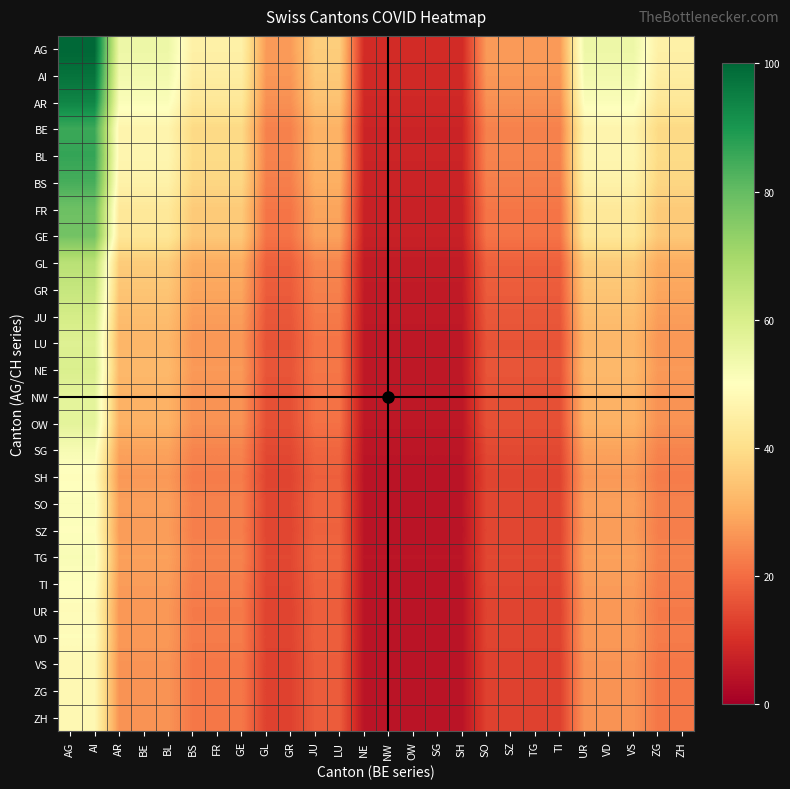

At which category does the chart reach its minimum across all series?

NE